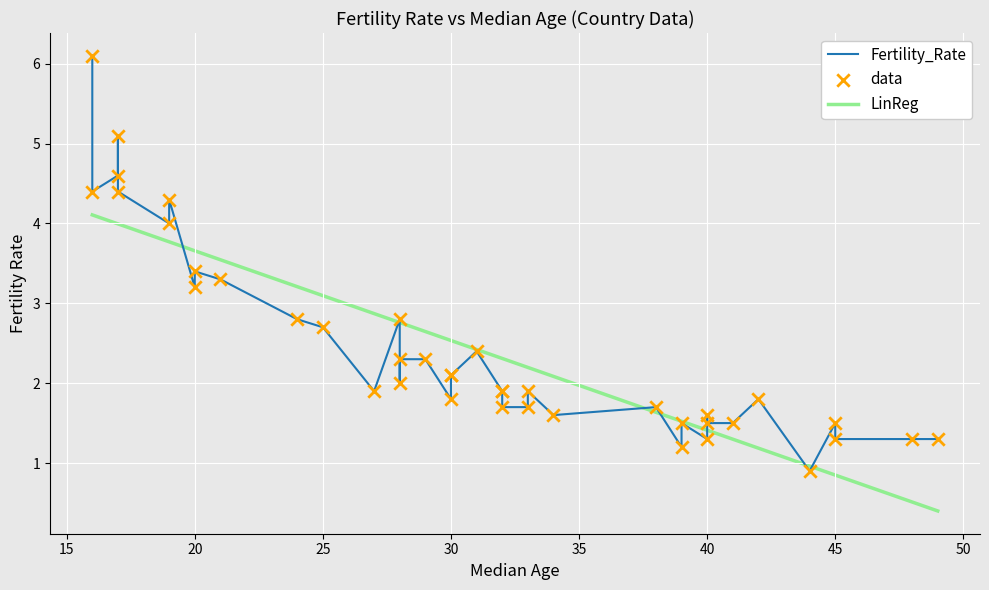

Which has a higher value, 40 or 17?

17